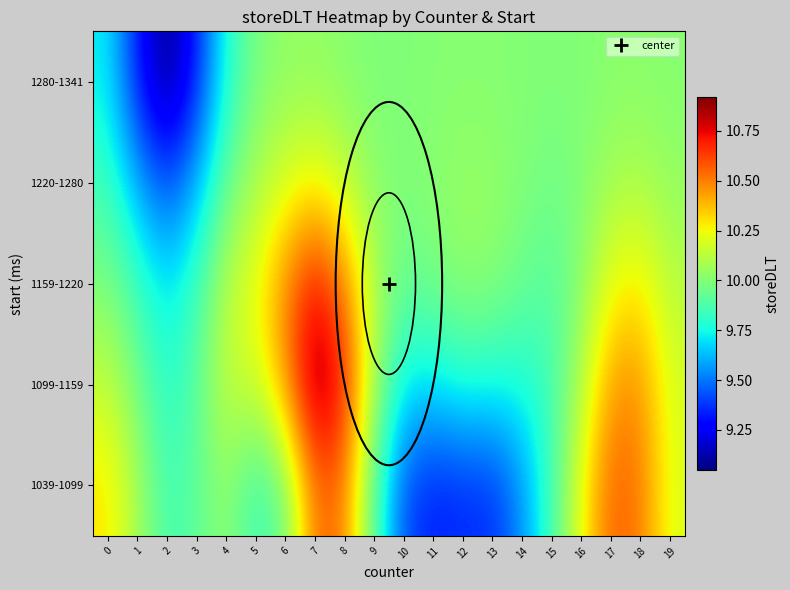

Reading left to right, extract all data points from this chart.

1039-1099: 0=10.3	1=10.1	2=9.9	3=9.9	4=10.0	5=9.8	6=10.0	7=10.5	8=10.5	9=9.9	10=9.4	11=9.3	12=9.4	13=9.4	14=9.5	15=9.9	16=10.2	17=10.6	18=10.5	19=10.2
1099-1159: 0=10.1	1=10.0	2=9.8	3=9.9	4=10.2	5=10.2	6=10.4	7=10.9	8=10.7	9=10.1	10=9.7	11=9.7	12=9.8	13=9.8	14=9.8	15=9.8	16=10.1	17=10.4	18=10.5	19=10.2
1159-1220: 0=10.0	1=9.8	2=9.7	3=9.8	4=10.1	5=10.2	6=10.5	7=10.7	8=10.5	9=10.1	10=9.9	11=10.0	12=10.0	13=10.0	14=9.9	15=9.9	16=10.0	17=10.2	18=10.3	19=10.1
1220-1280: 0=9.8	1=9.6	2=9.4	3=9.6	4=9.9	5=10.1	6=10.2	7=10.3	8=10.1	9=10.0	10=10.0	11=10.0	12=10.0	13=10.0	14=10.0	15=10.0	16=10.0	17=10.1	18=10.1	19=10.0
1280-1341: 0=9.7	1=9.3	2=9.0	3=9.3	4=9.8	5=10.0	6=10.0	7=10.0	8=10.0	9=10.0	10=10.0	11=10.0	12=10.0	13=10.0	14=10.0	15=10.0	16=10.0	17=10.0	18=10.0	19=10.0